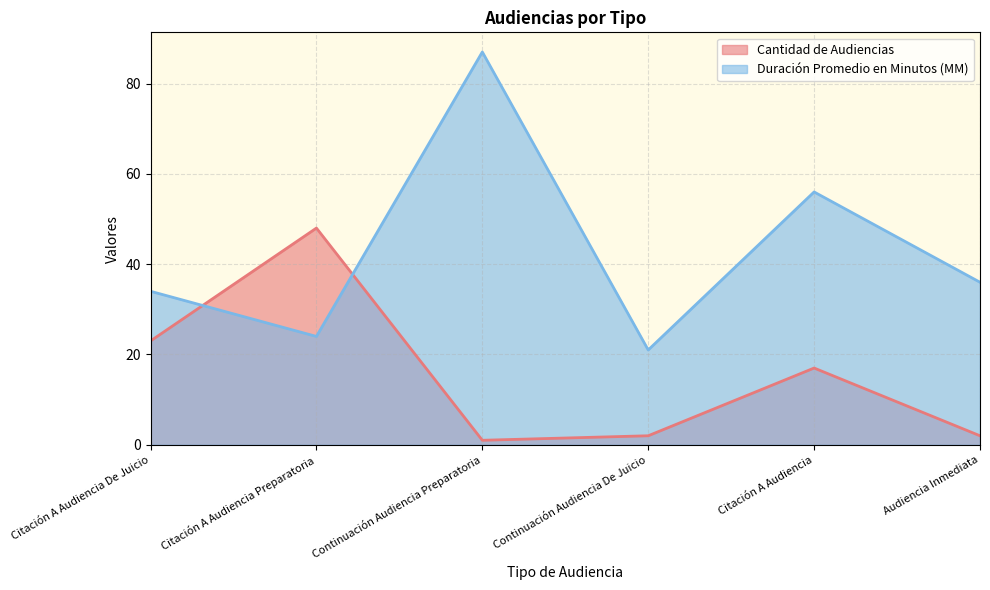

Reading right to left, what are all the values shown in this chart?

Cantidad de Audiencias: 2	17	2	1	48	23
Duración Promedio en Minutos (MM): 36	56	21	87	24	34